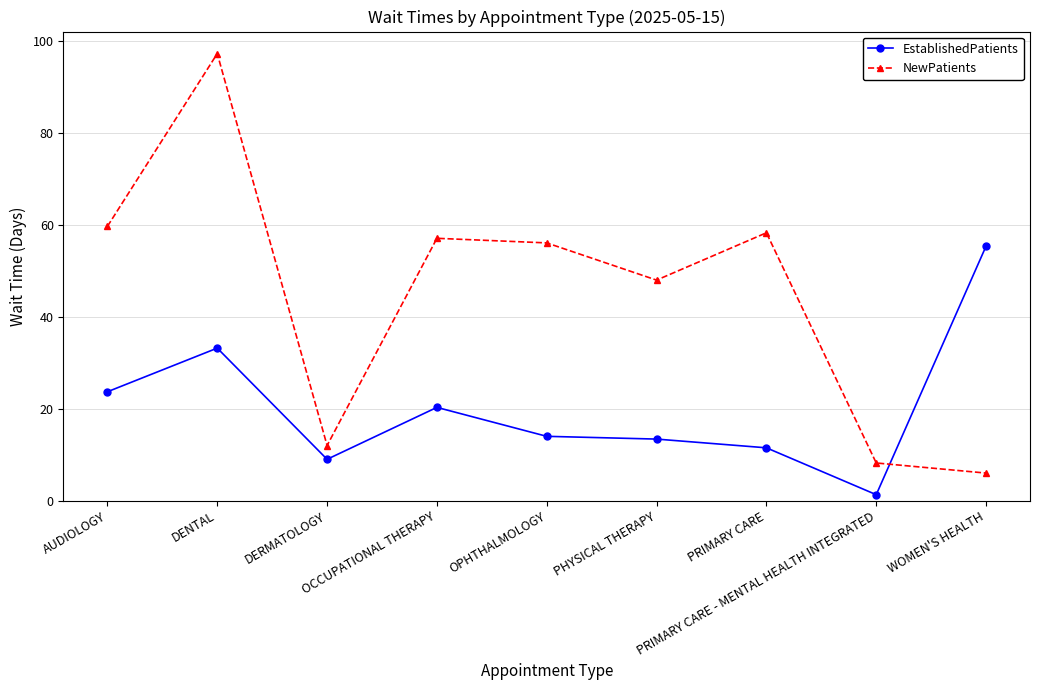

Where do EstablishedPatients and NewPatients first cross each other?

PRIMARY CARE - MENTAL HEALTH INTEGRATED and WOMEN'S HEALTH